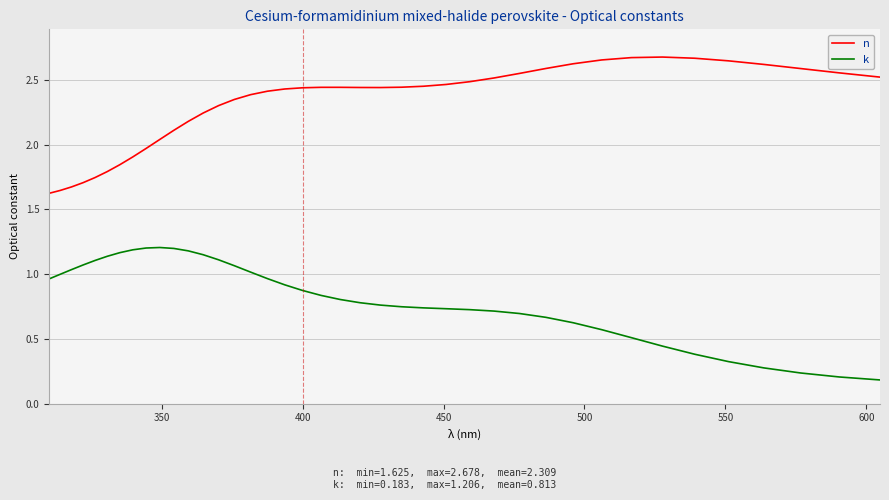

Which series has the largest total across all categories?

n